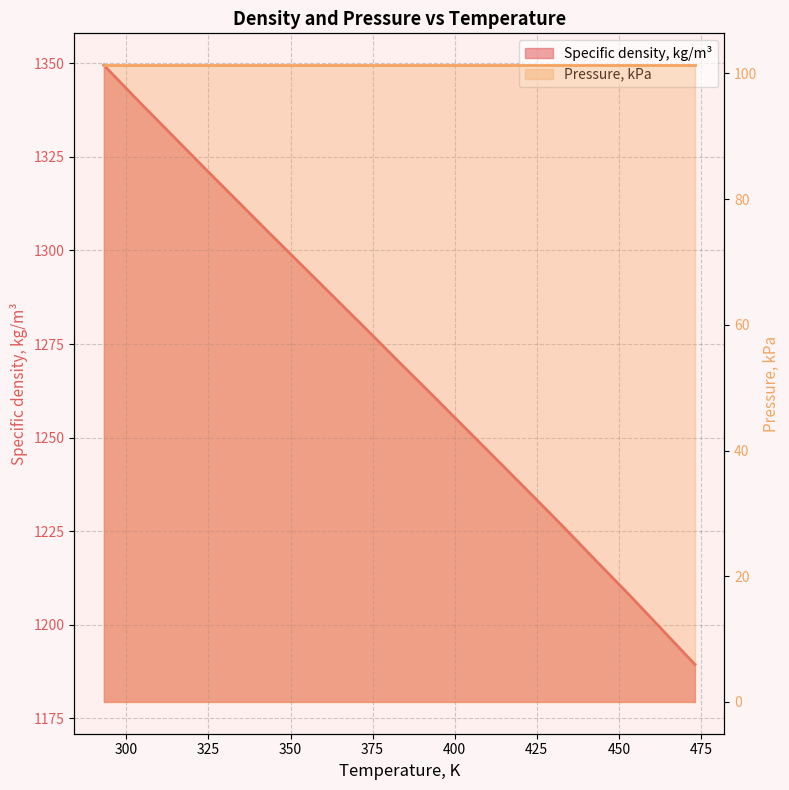

What is the highest value of the Specific density, kg/m³ series?

1349.5